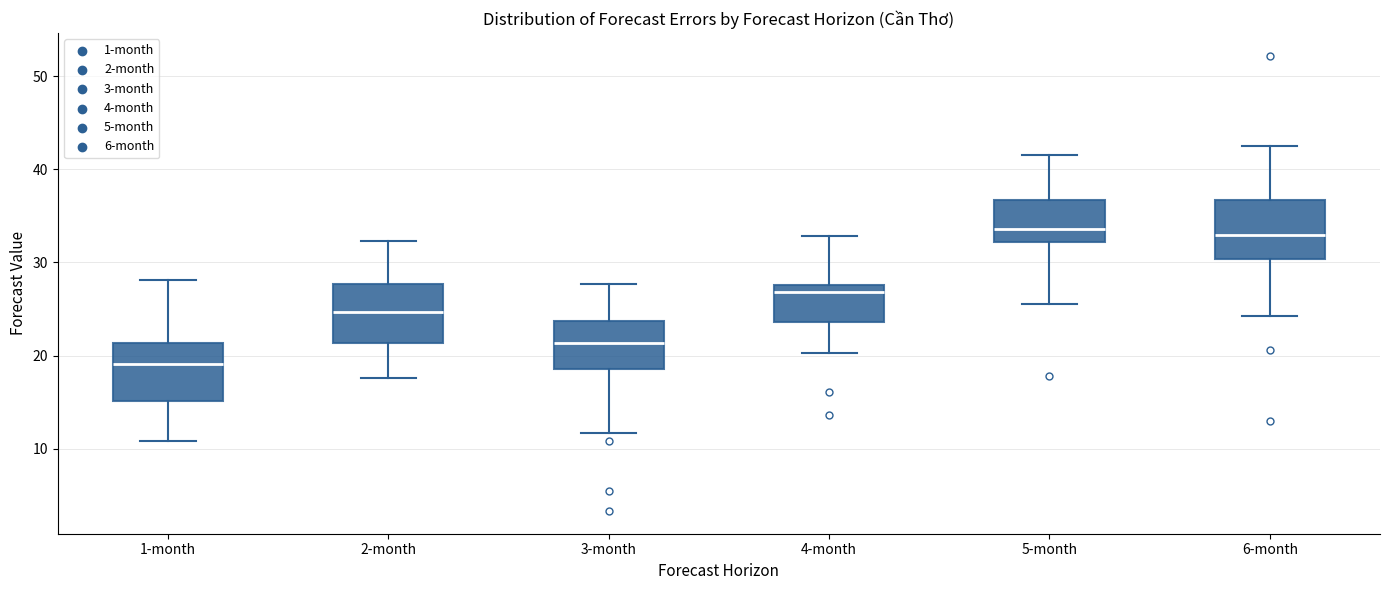

Where is the upper edge of the box for 1-month on the y-axis? The values are not printed on the chart, so give them approximately, as read against the axis.

21